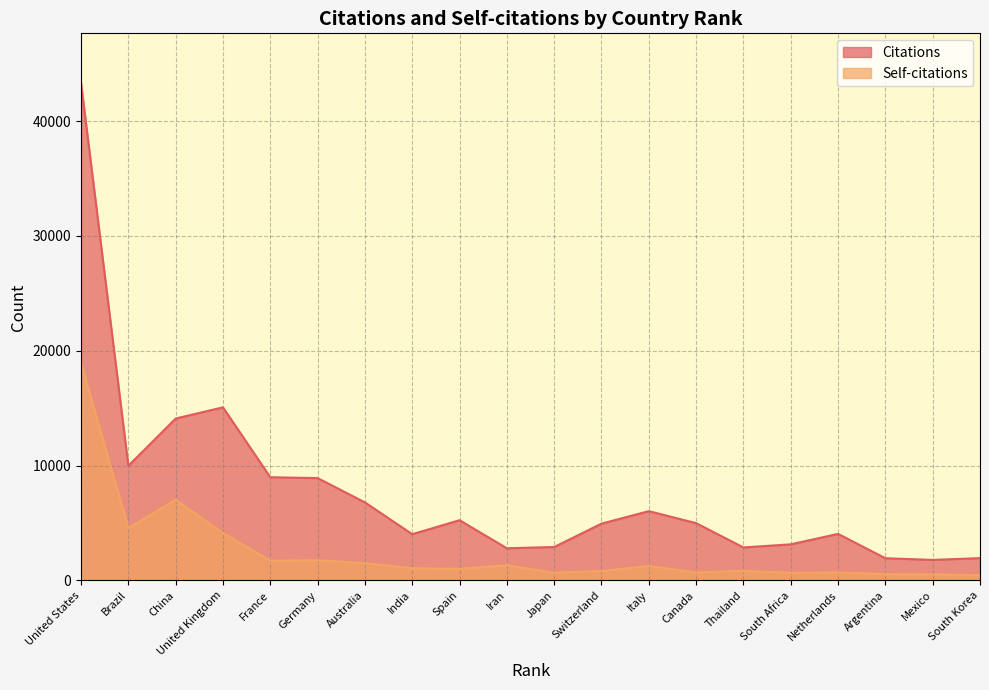

The Self-citations series shows 3027 at Brazil. True or false?

False